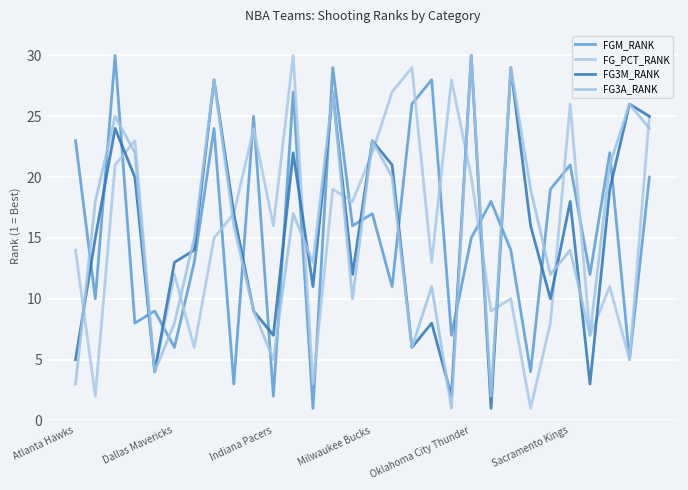

True or false: FG3A_RANK and FG_PCT_RANK intersect in this chart.

True